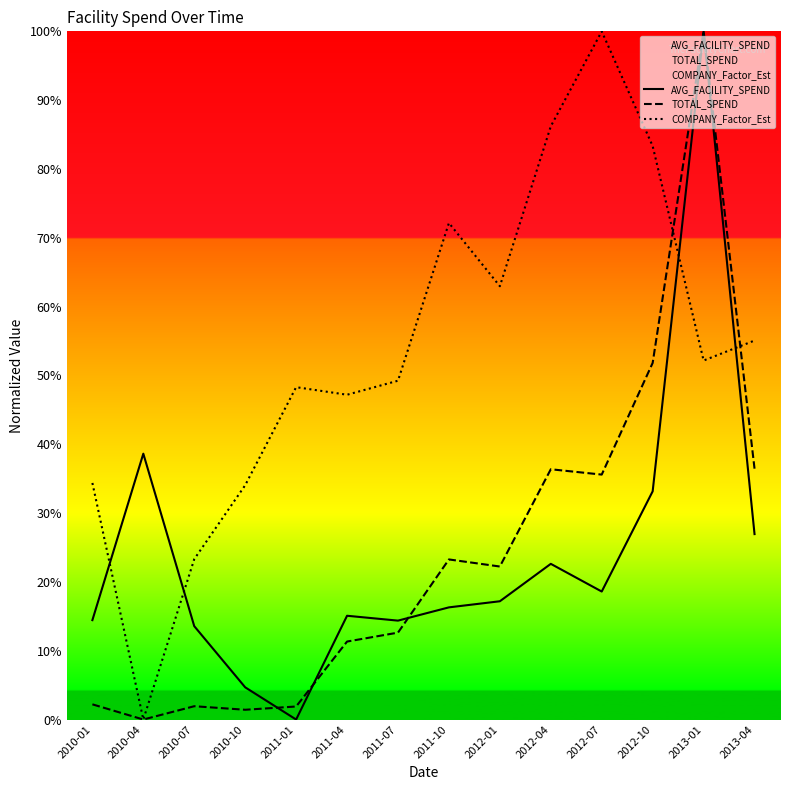

Which series has the widest spread of values?

AVG_FACILITY_SPEND